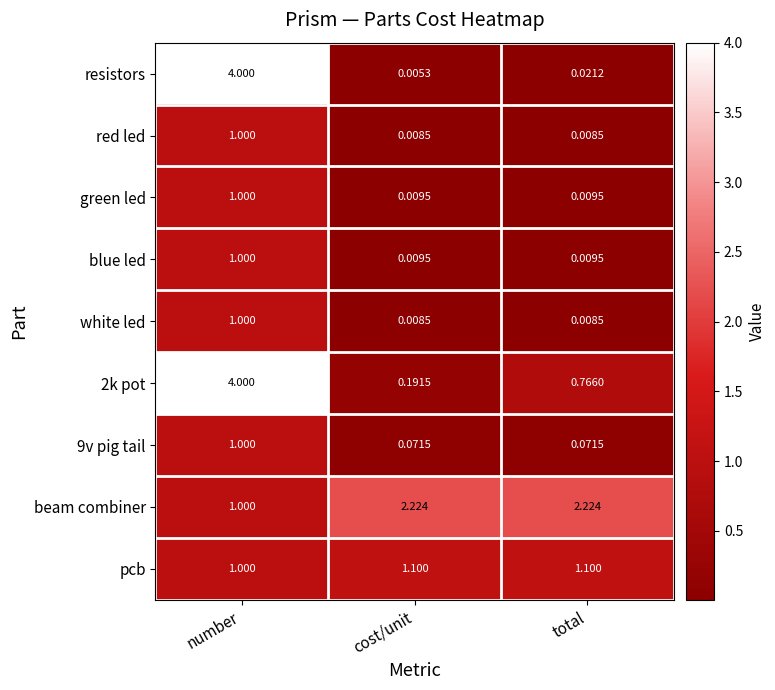

At which category is the sum across all series the highest?

number